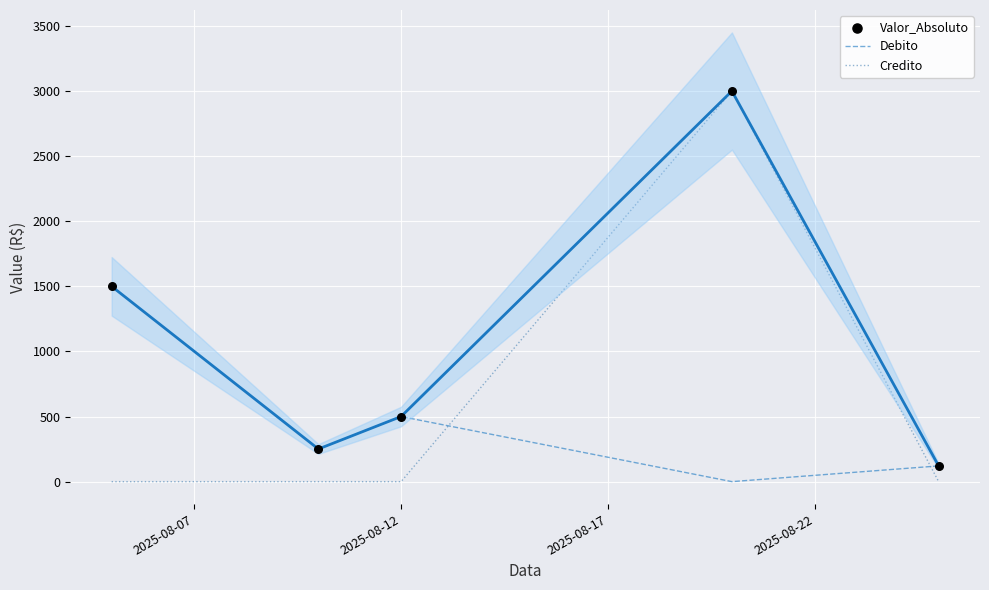

At how many categories does at least one series exceed 2607?

1